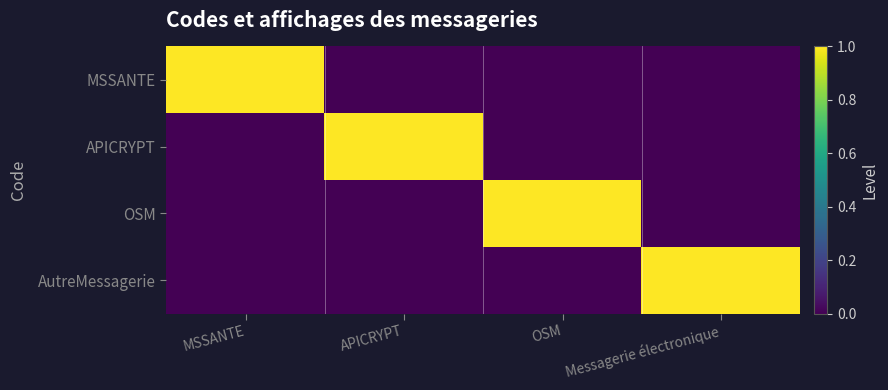

Count the number of categories in the chart.

4